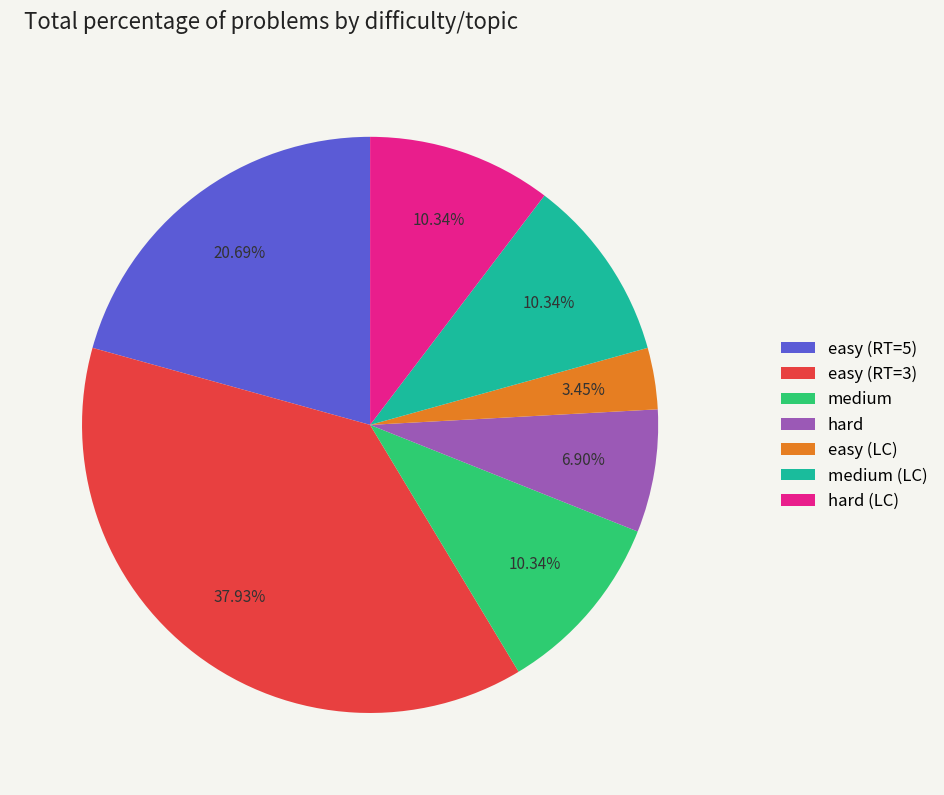

Does any single category account for the majority?

No